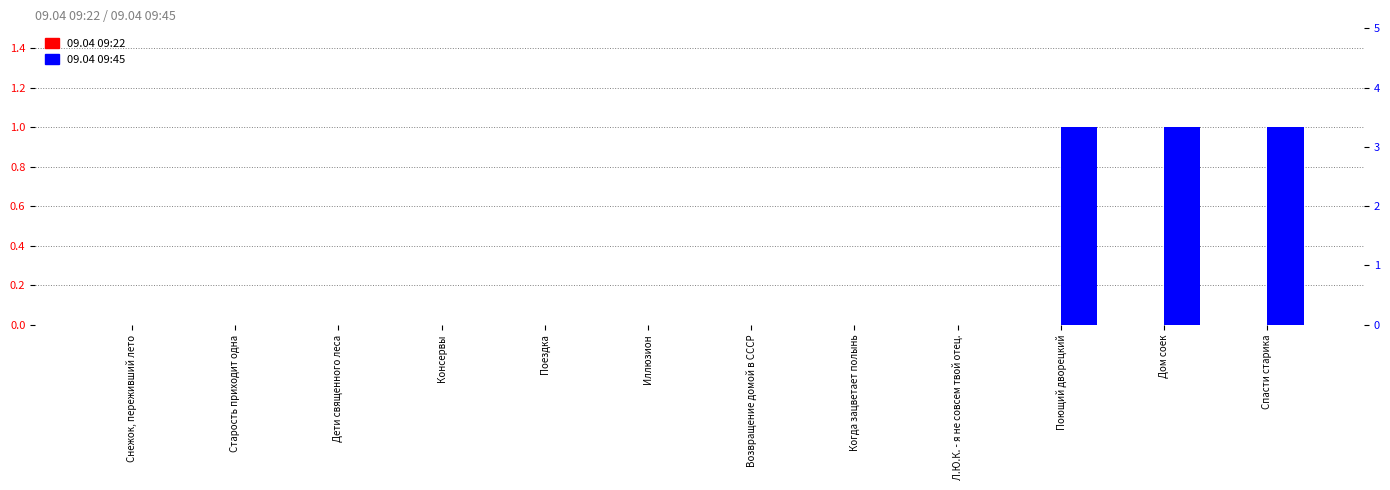

At Л.Ю.К. - я не совсем твой отец., list the series in order from largest to smallest.

09.04 09:22, 09.04 09:45